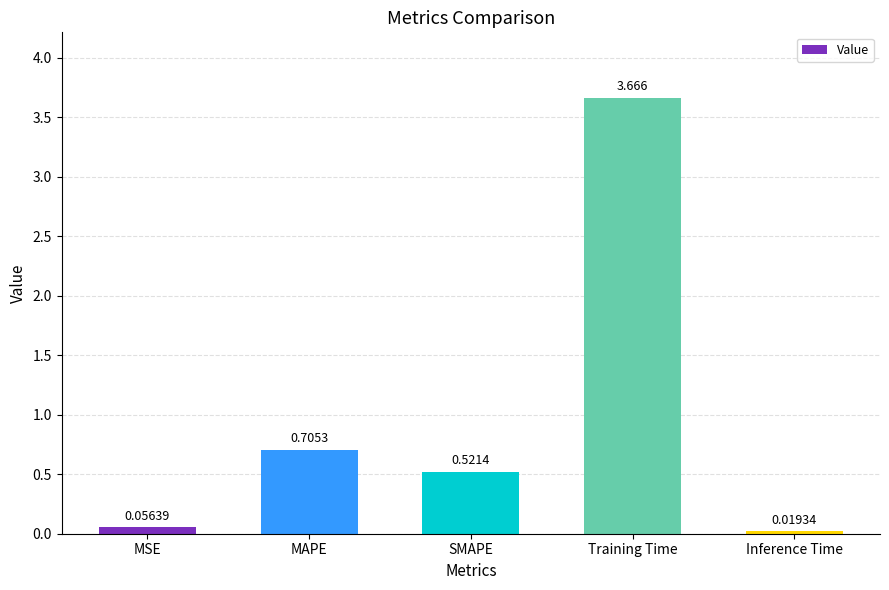

Rank the categories by value from lowest to highest.

Inference Time, MSE, SMAPE, MAPE, Training Time